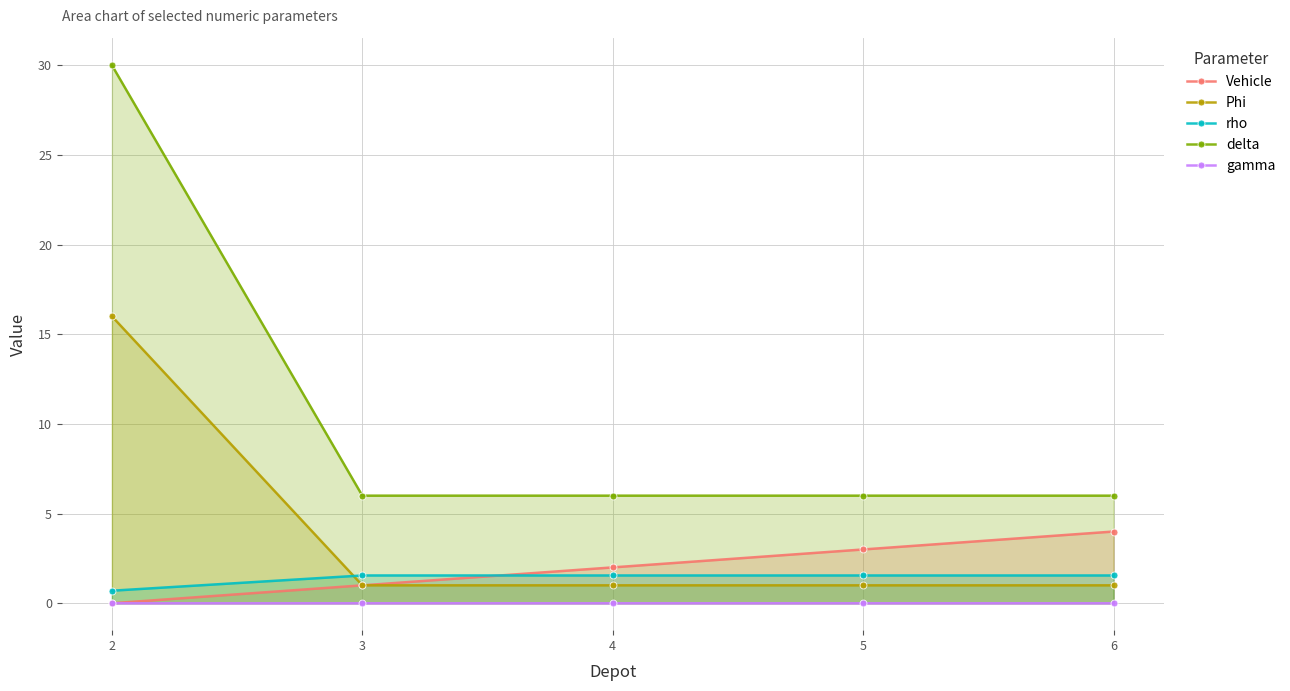

What is the total value across all series at 4?

10.6